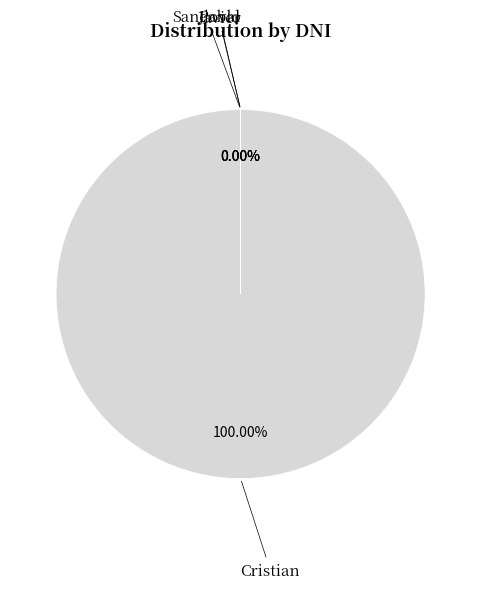

Is there any slice that represents more than half of the pie?

Yes